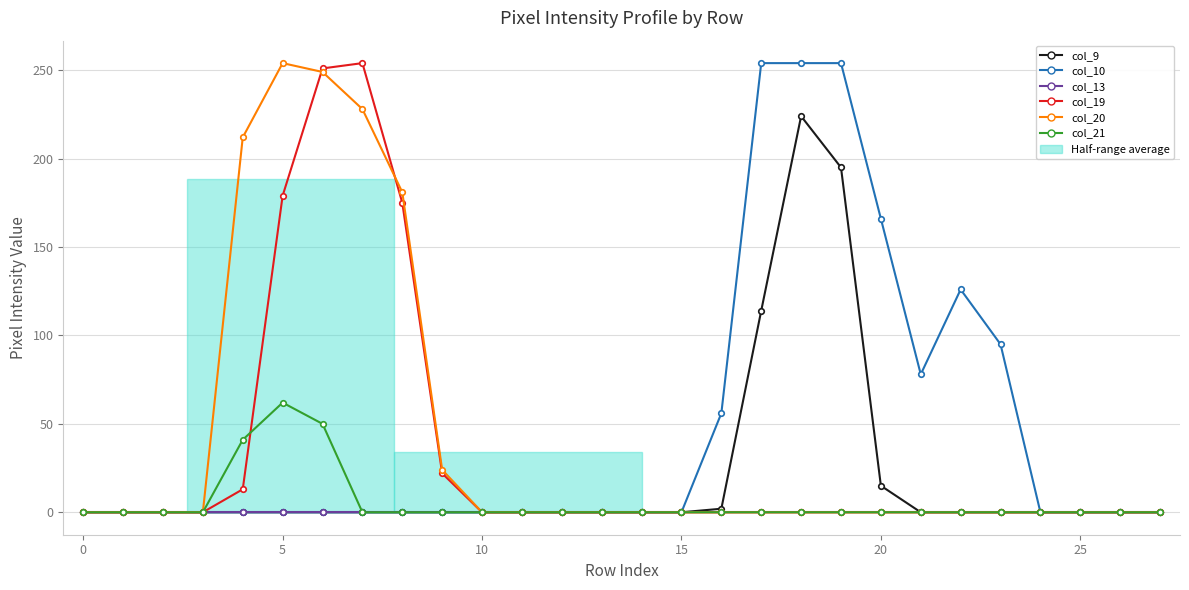

What is the maximum value shown in the chart?

254